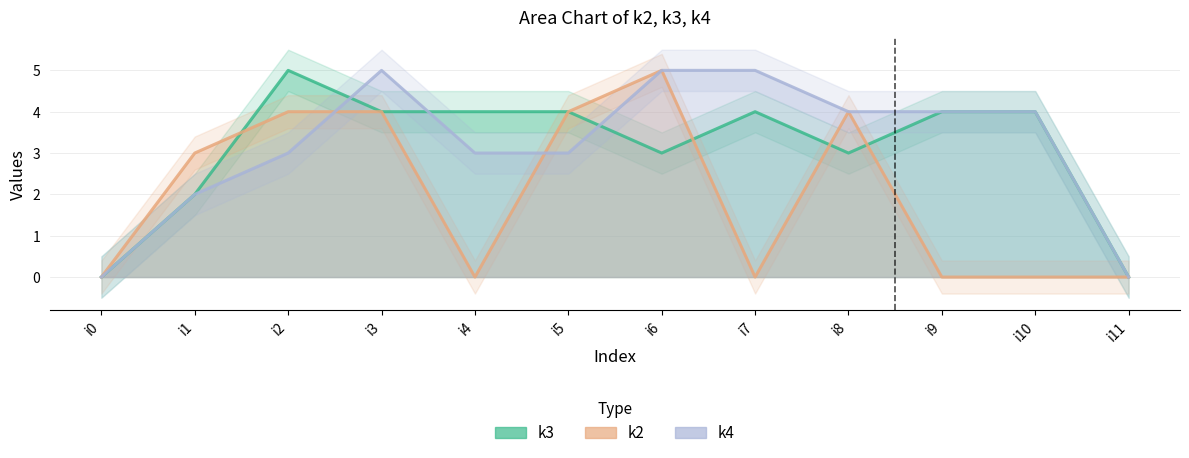

Where is k2 nearest to the value 2?

i1